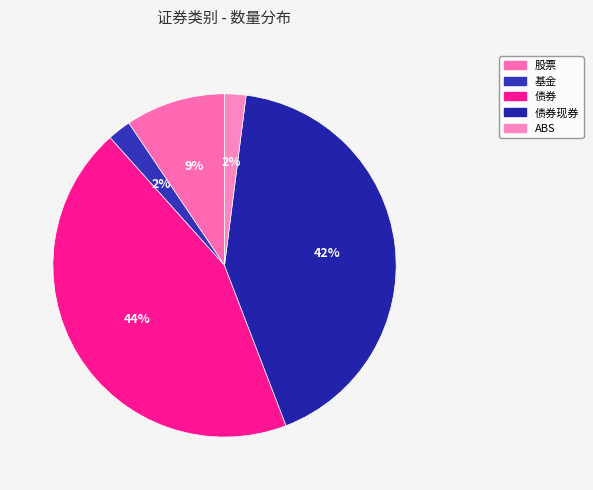

Count the number of slices in the pie.

5